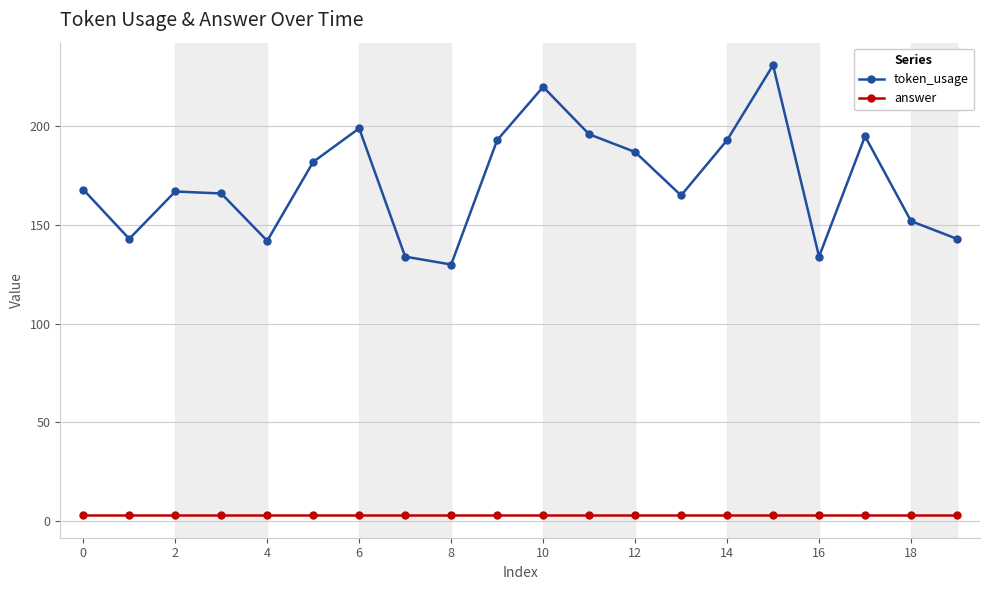

True or false: token_usage and answer intersect in this chart.

False